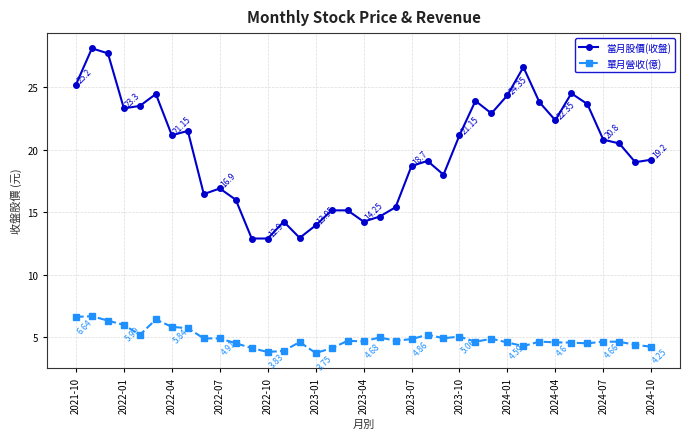

Rank the series by their average value, from highest to lowest.

當月股價(收盤), 單月營收(億)